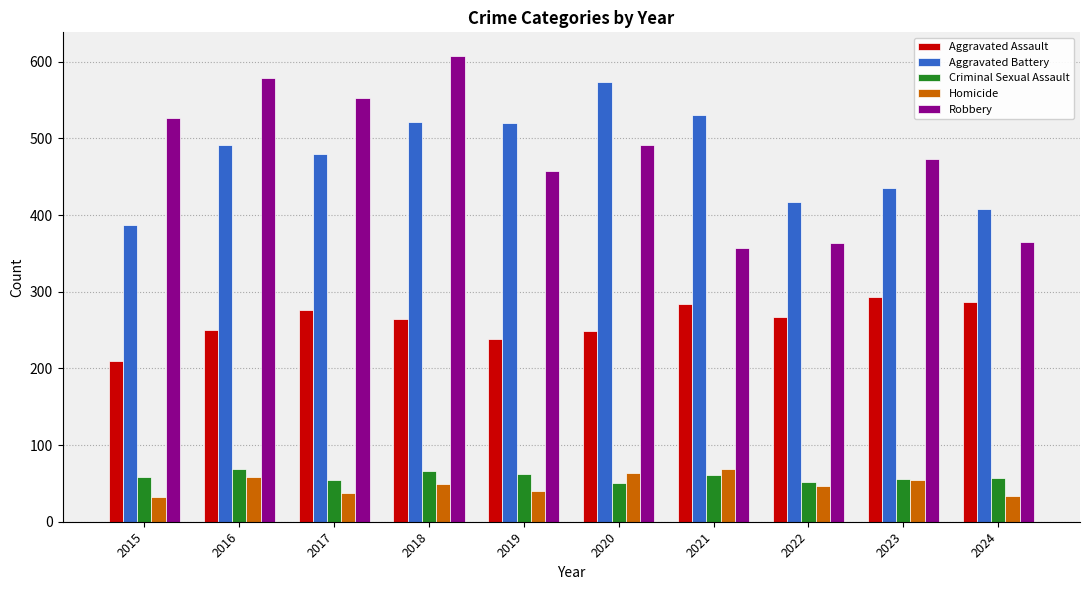

The value of Robbery at 2024 is 656. True or false?

False